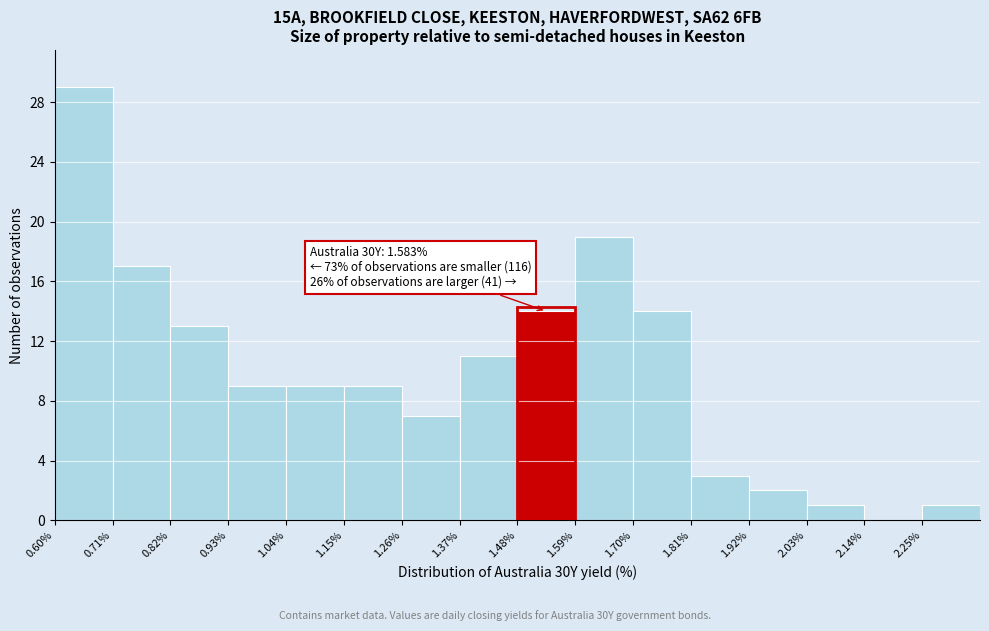

Which range on the x-axis has the tallest bar?

0.60 to 0.71